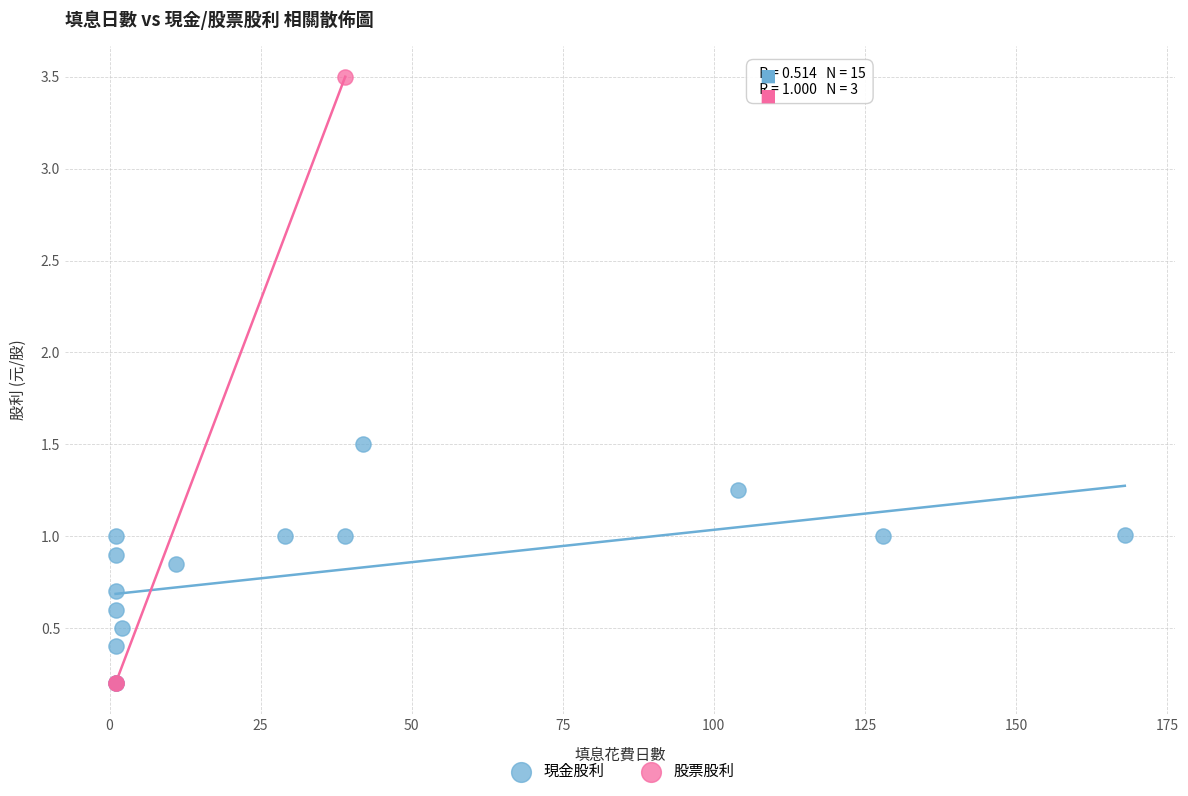

Which series reaches the maximum Y coordinate?

股票股利